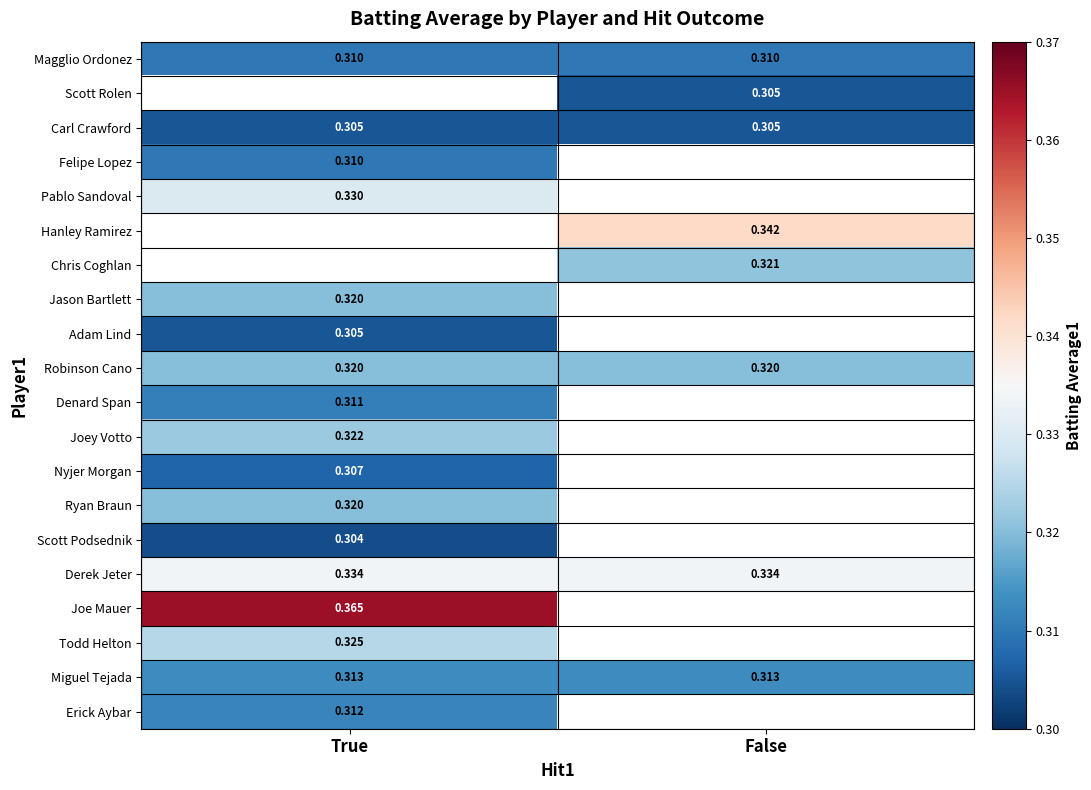

Is the value of Carl Crawford at True greater than the value of Magglio Ordonez at False?

No